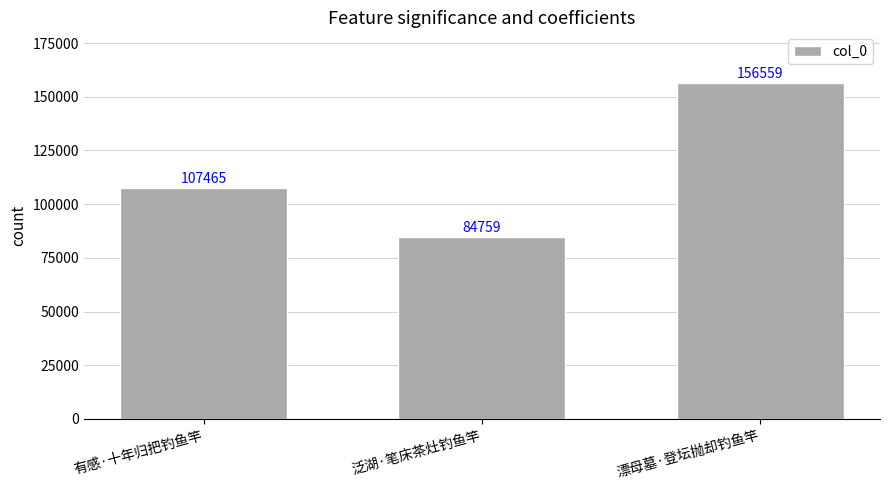

True or false: the data shows 156559 at 漂母墓·登坛抛却钓鱼竿.

True